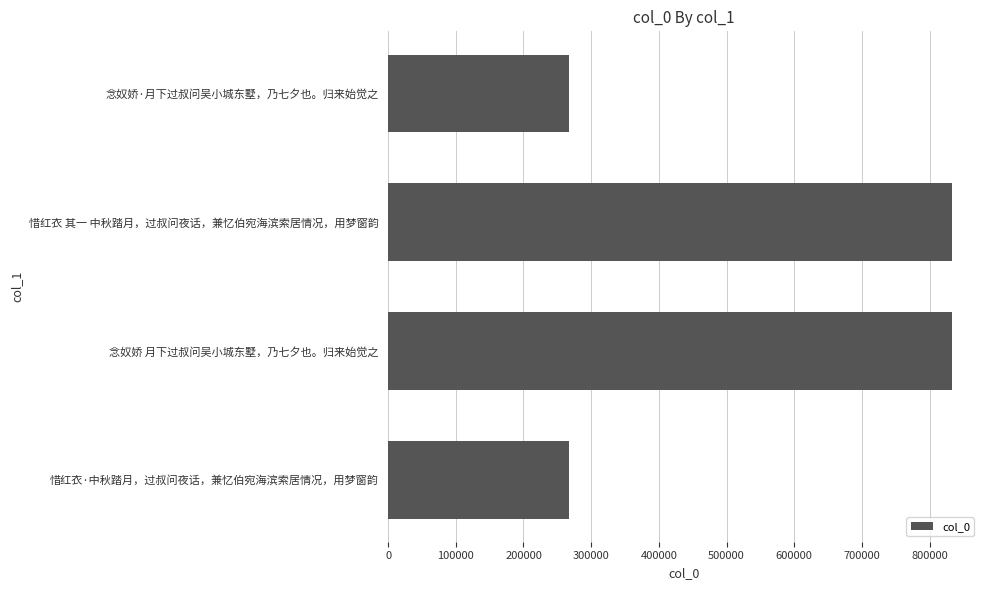

What is the minimum value shown in the chart?

267733